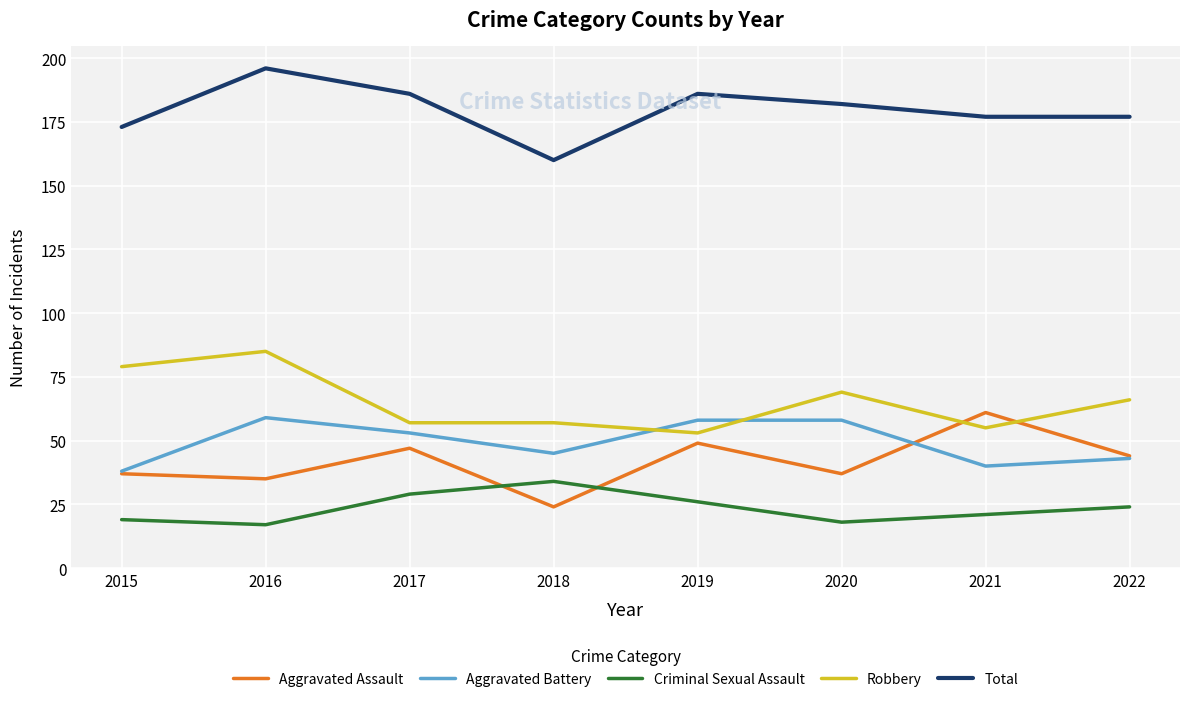

What is the spread (max minus min) of values at 2020?

164